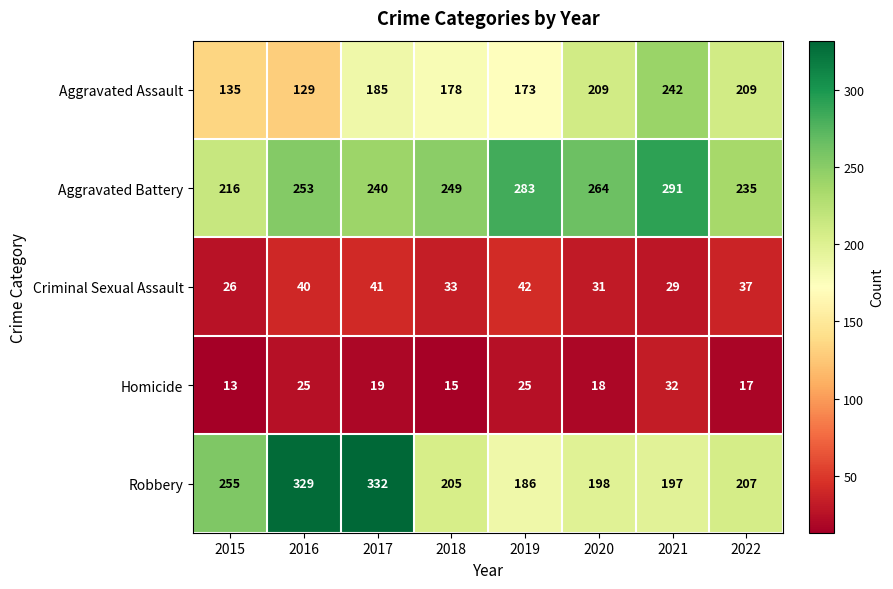

Rank the series by their maximum value, from lowest to highest.

Homicide, Criminal Sexual Assault, Aggravated Assault, Aggravated Battery, Robbery